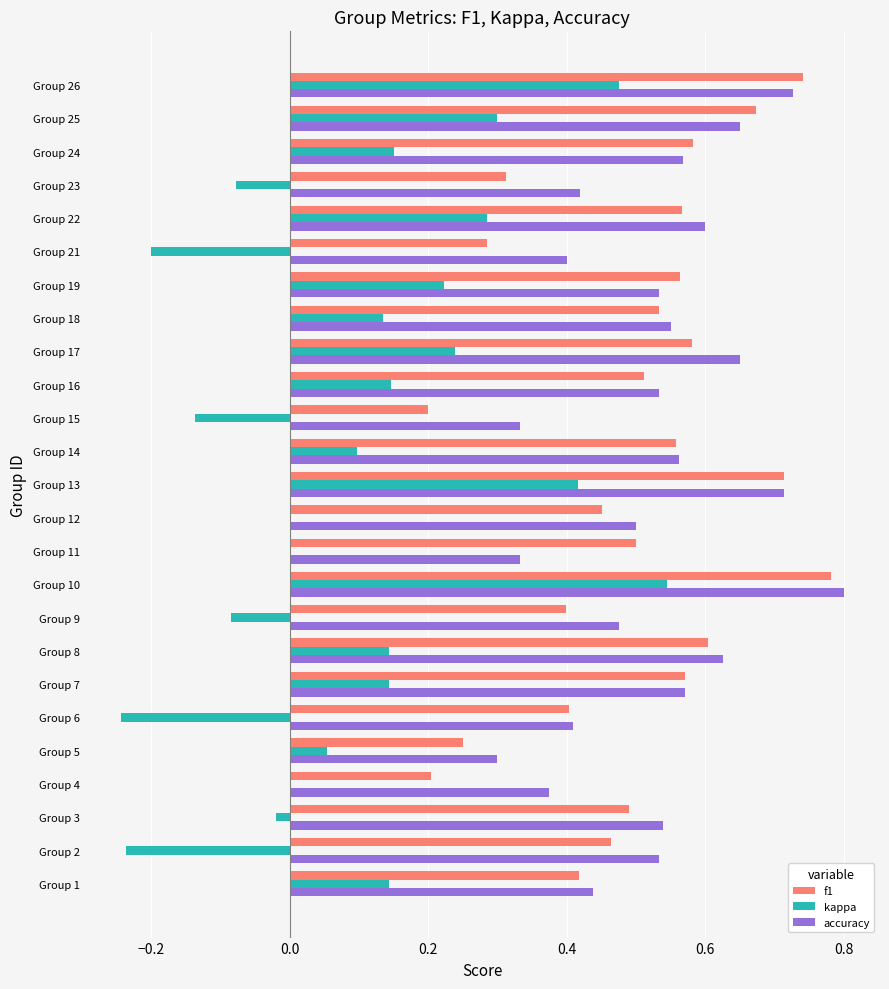

Is the value of f1 at Group 23 greater than the value of kappa at Group 8?

Yes